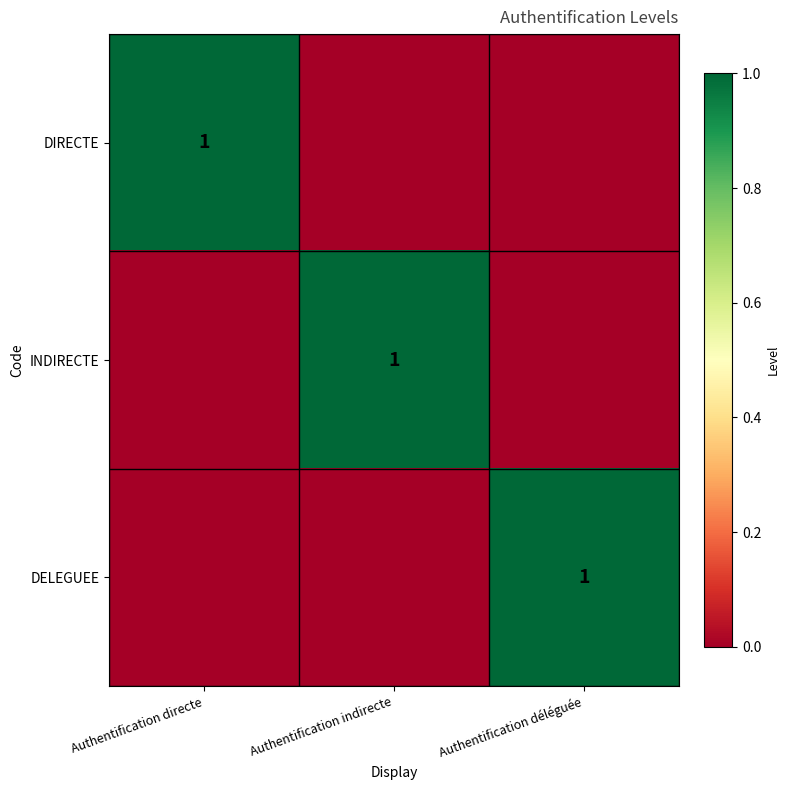

True or false: INDIRECTE has a value of 1 at Authentification indirecte.

True